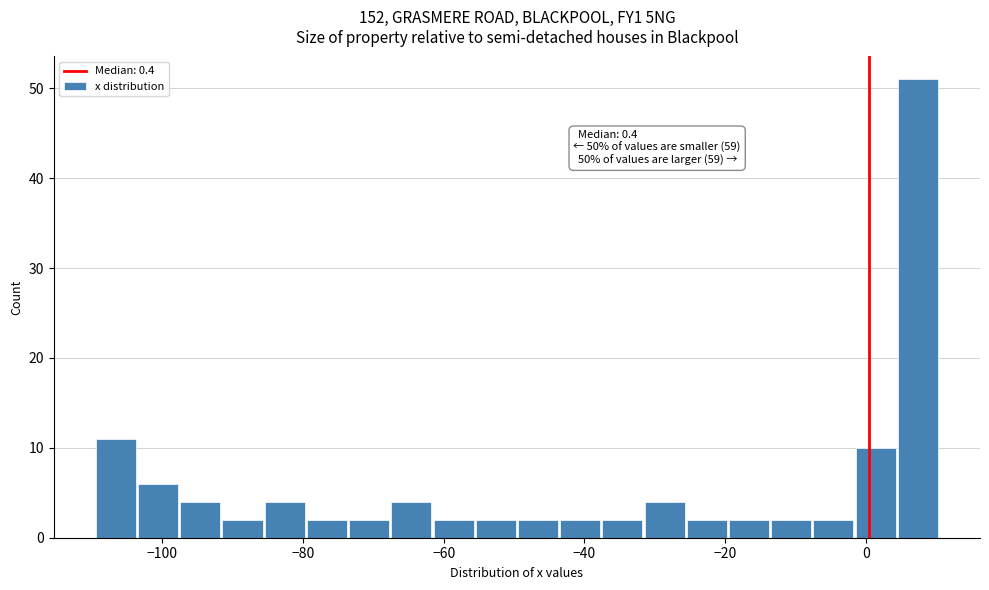

Read against the x-axis, roughly where is the centre of the tallest bar?

8